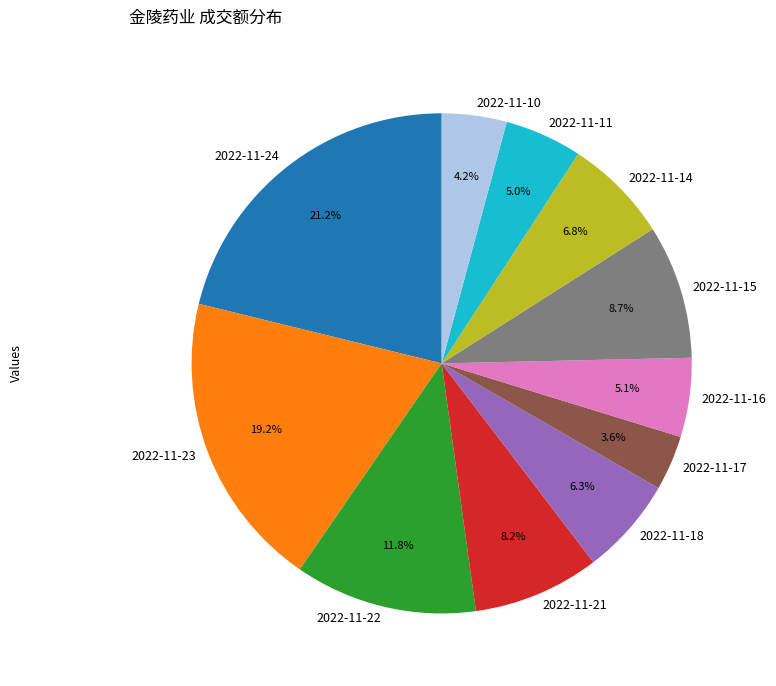

How many slices are in this pie chart?

11